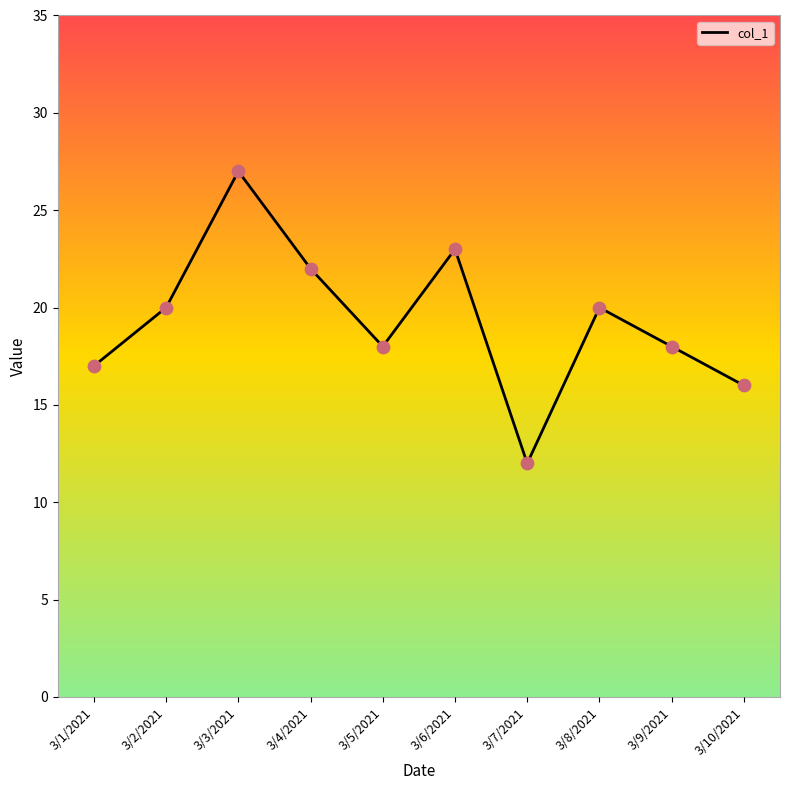

Between 3/5/2021 and 3/6/2021, which is larger?

3/6/2021